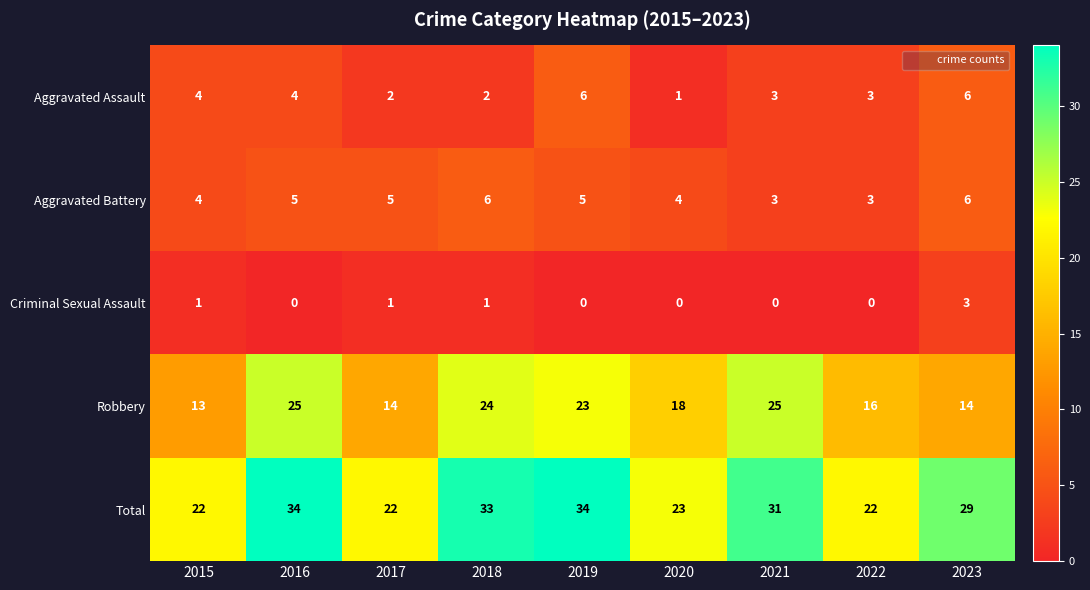

At how many categories does at least one series exceed 9?

9